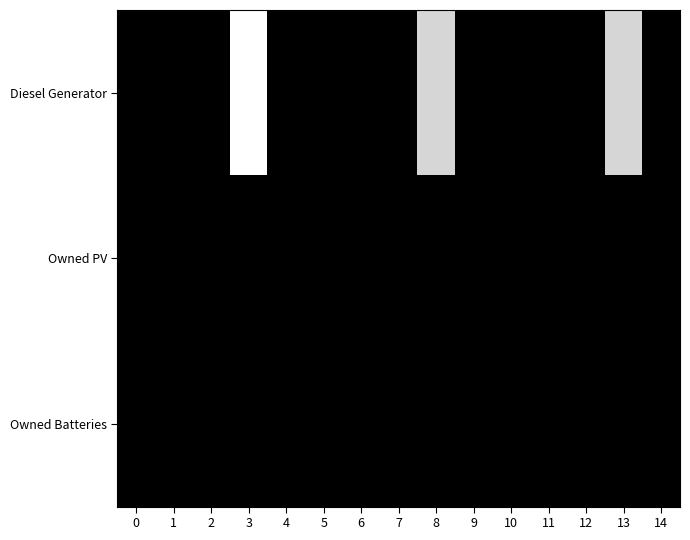

At how many categories does at least one series exceed 270?

3